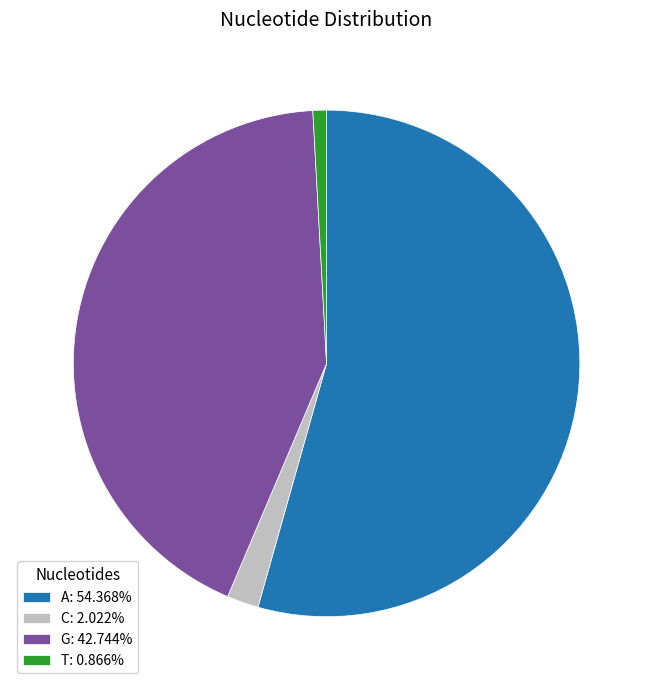

Which slice is the largest?

A